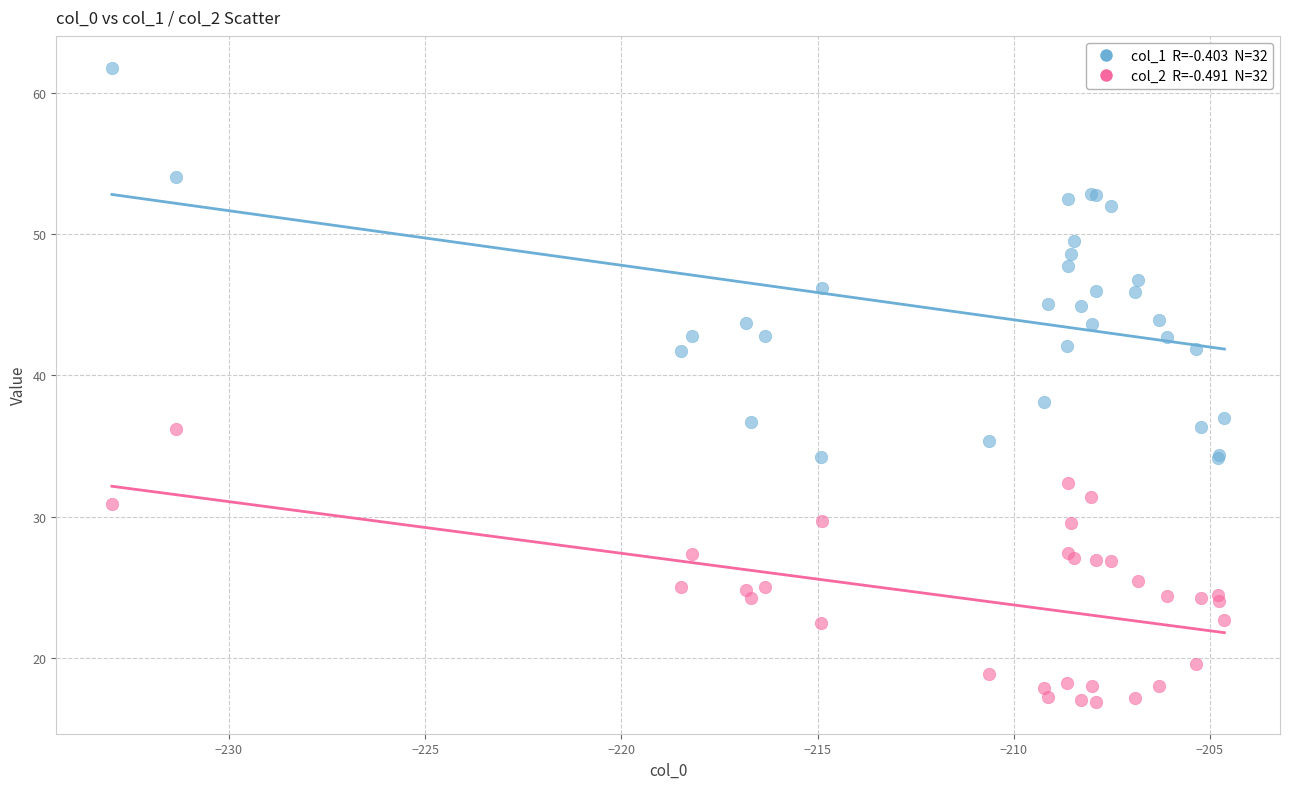

Across all series, what Y value is closest to 39?

38.1